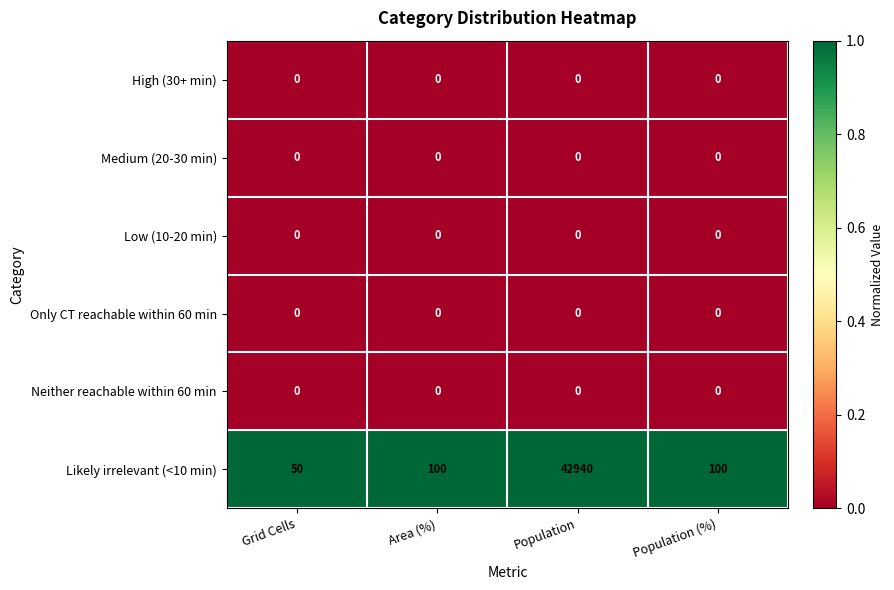

What is the average value of the Likely irrelevant (<10 min) series?

10798